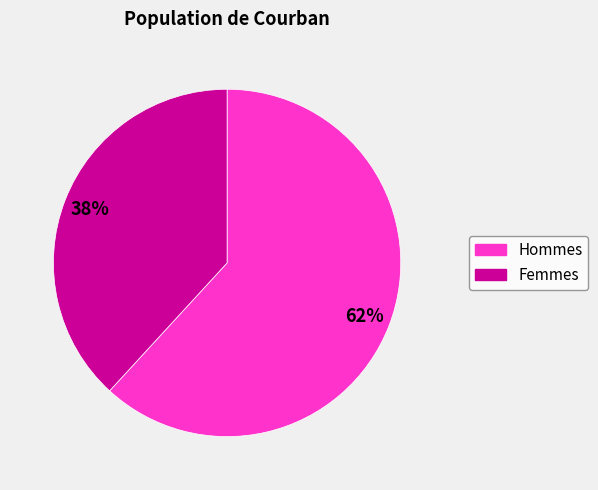

Which slice is the smallest?

Femmes